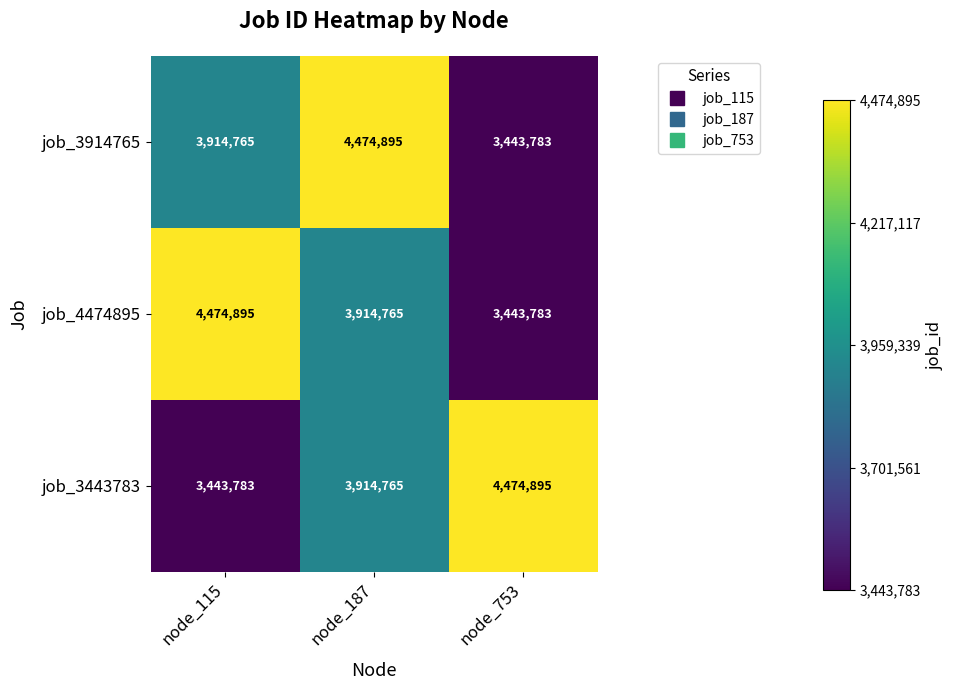

Reading left to right, transcribe all the data shown in this chart.

job_3914765: 3914765	4474895	3443783
job_4474895: 4474895	3914765	3443783
job_3443783: 3443783	3914765	4474895